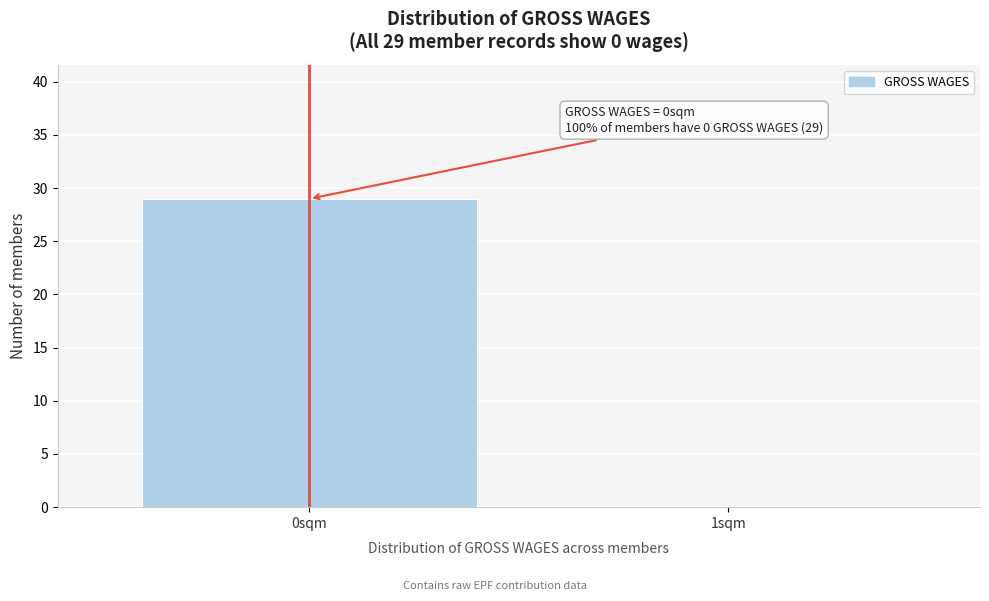

Reading right to left, transcribe all the data shown in this chart.

1sqm=0	0sqm=29